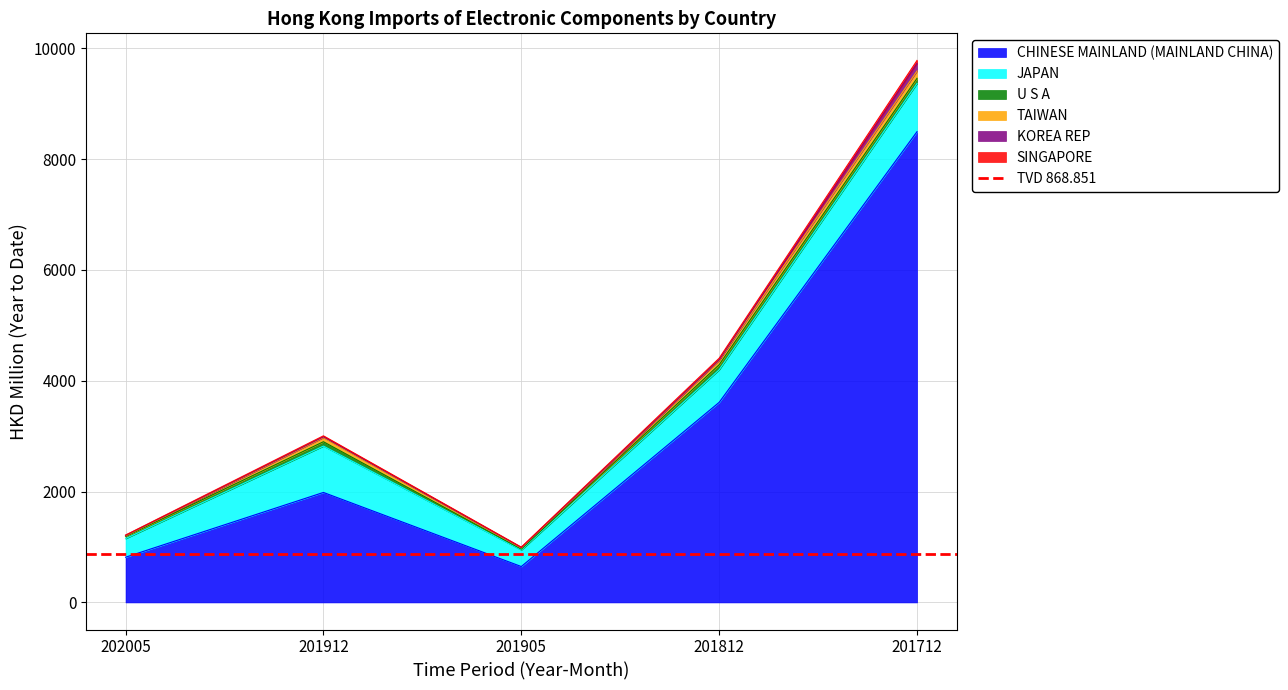

What is the total value across all series at 201912?

3006.3